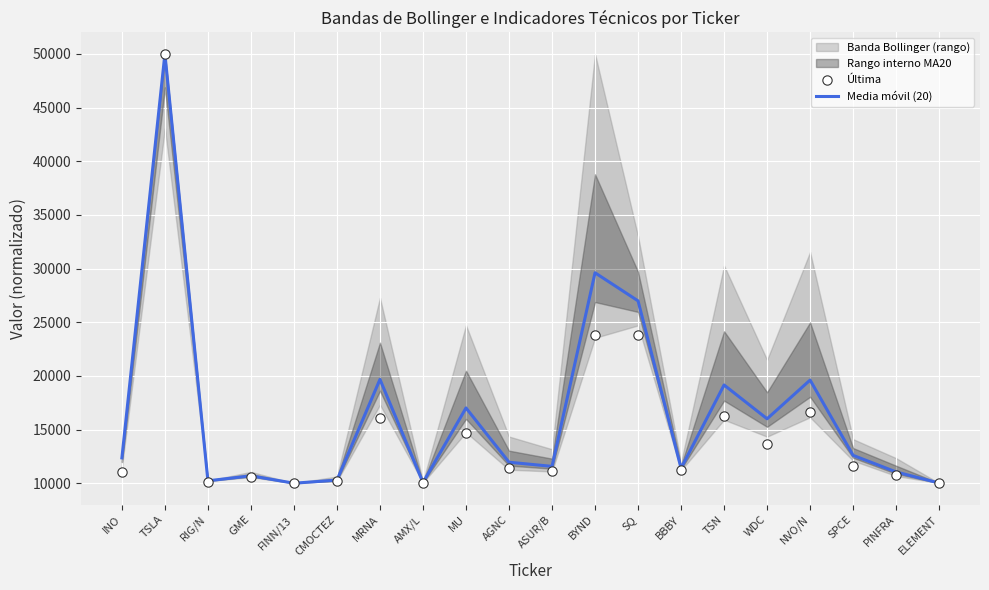

What is the total value across all series at MRNA?

35768.9